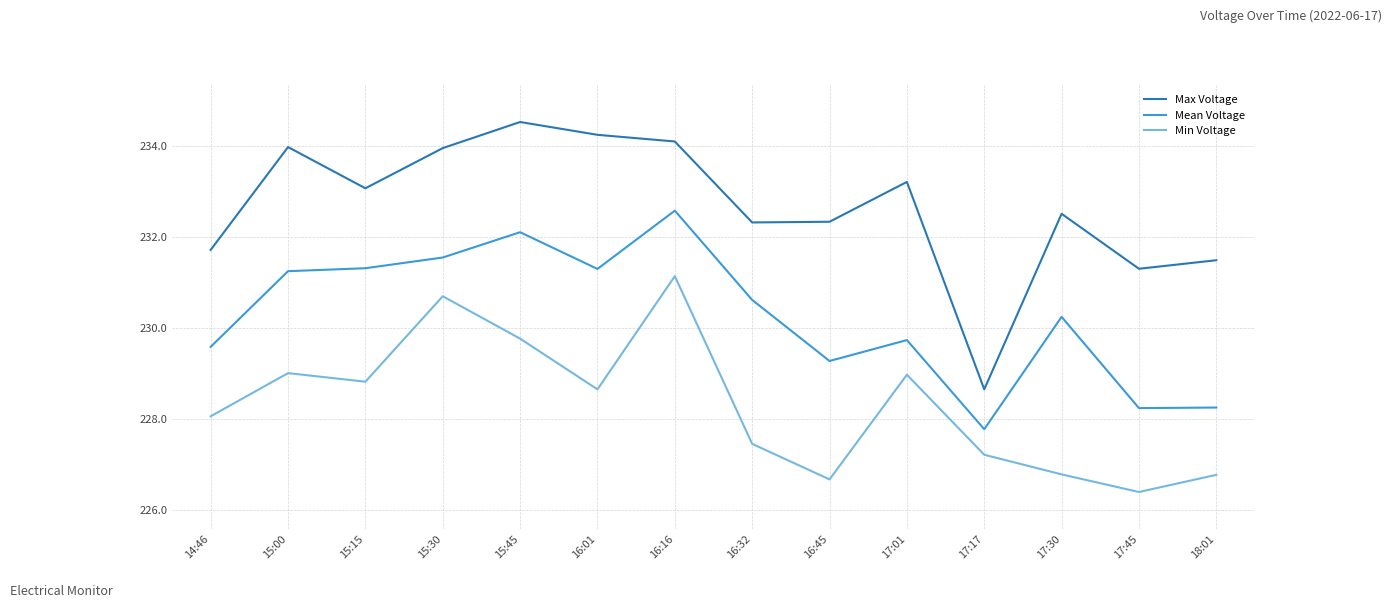

At which category does Max Voltage reach its first local peak?

15:00